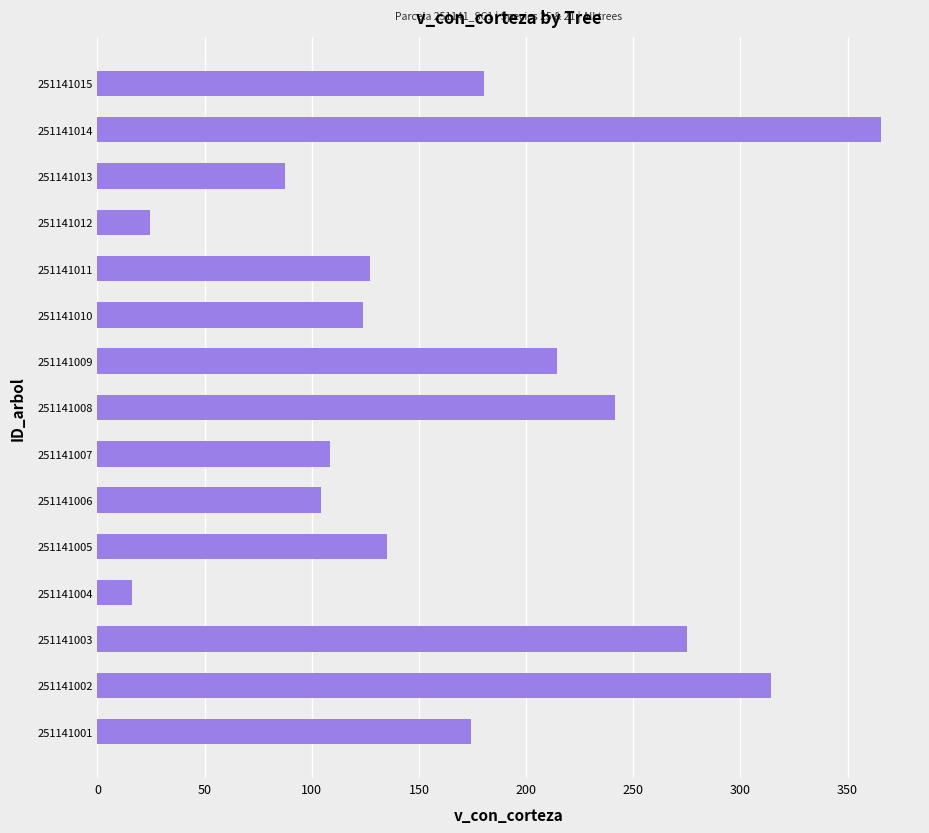

Rank the categories by value from lowest to highest.

251141004, 251141012, 251141013, 251141006, 251141007, 251141010, 251141011, 251141005, 251141001, 251141015, 251141009, 251141008, 251141003, 251141002, 251141014